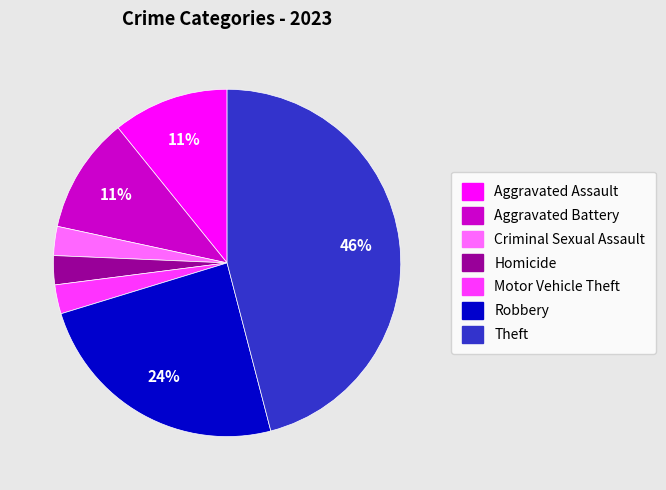

To the nearest percent, what percentage of the pie is Robbery?

24%